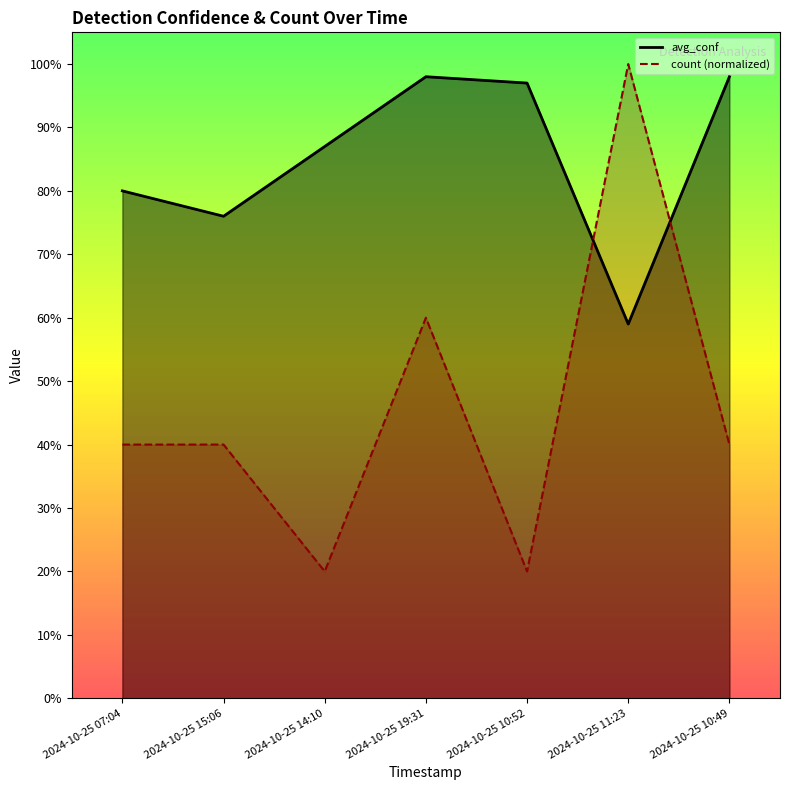

Which has a higher value, 2024-10-25 07:04 or 2024-10-25 10:52?

2024-10-25 10:52